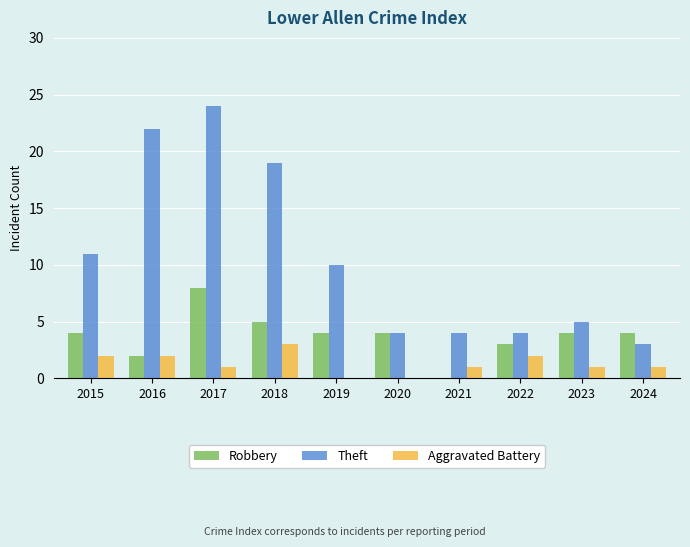

What is the sum of all Robbery values?

38